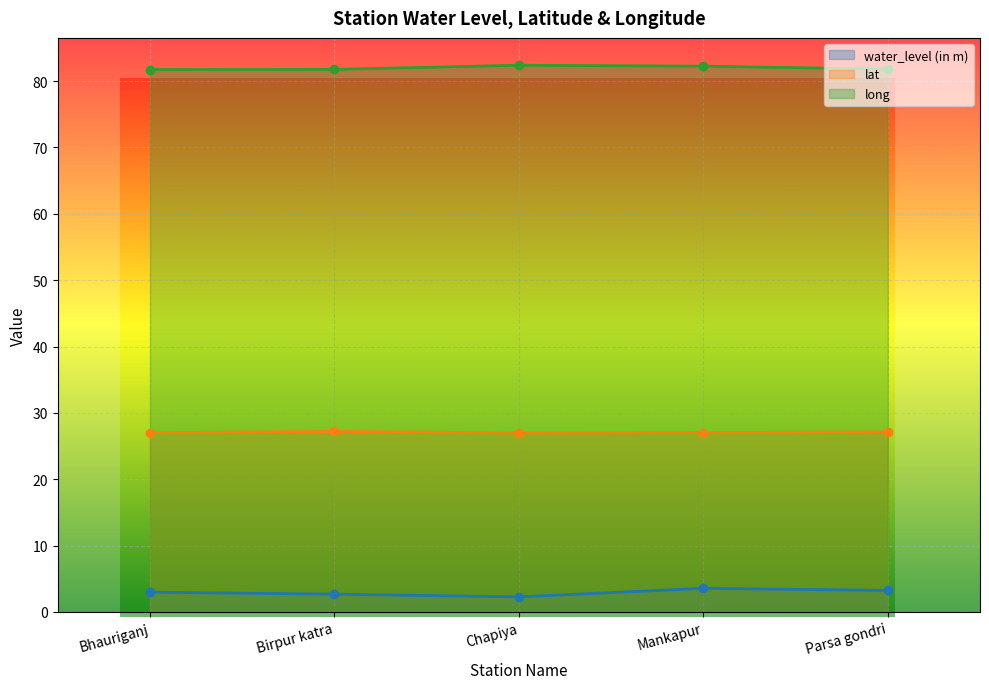

Reading left to right, extract all data points from this chart.

water_level (in m): 3.0	2.7	2.3	3.6	3.2
lat: 27.0	27.2	27.0	27.0	27.1
long: 81.7	81.8	82.4	82.2	81.8